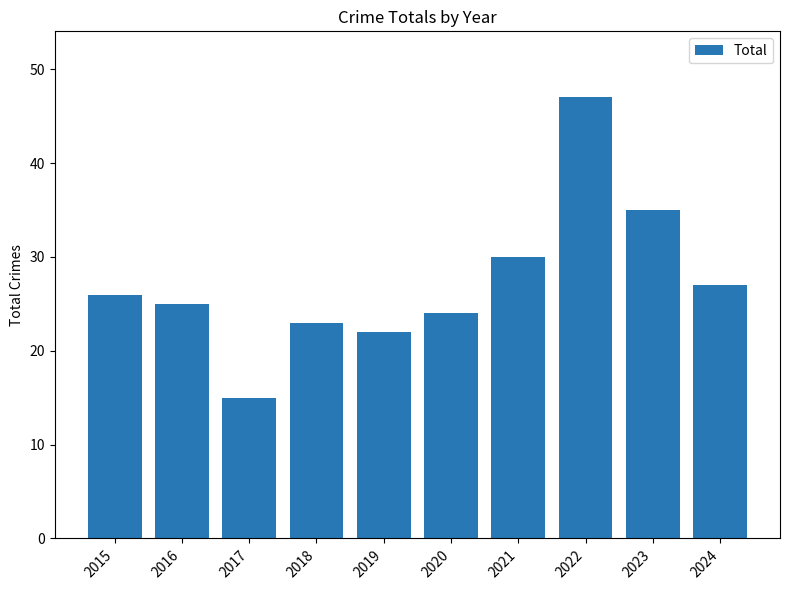

Approximately how many times larger is the value at 2023 compared to 2016?

1.4